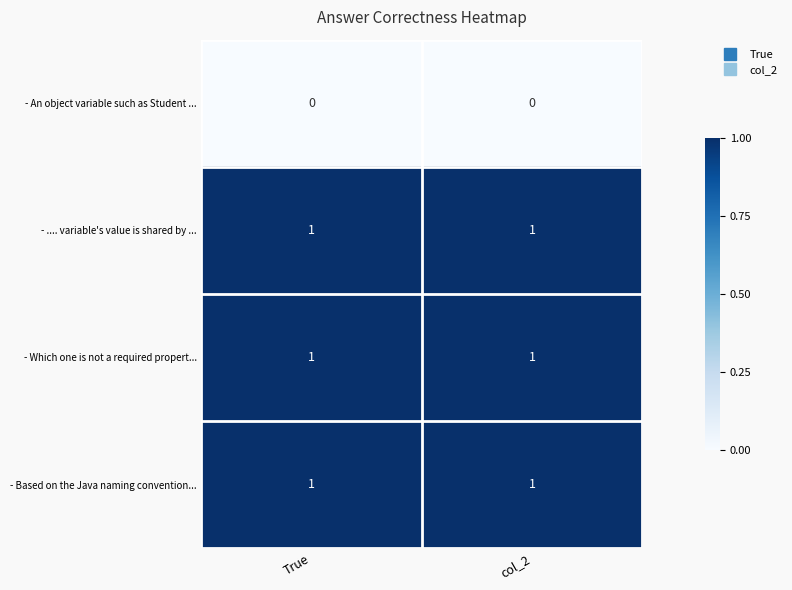

Is it true that - .... variable's value is shared by ... equals 1 at col_2?

True